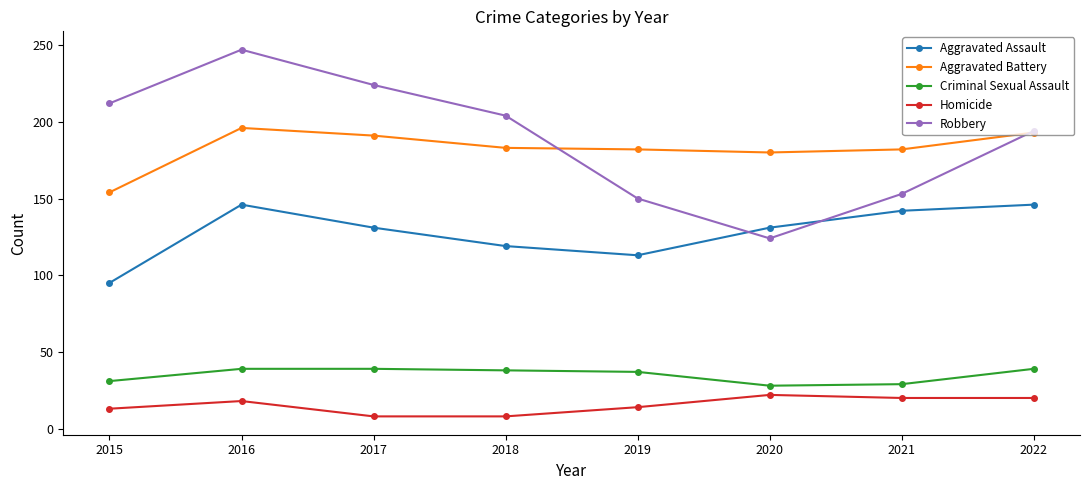

What is the spread (max minus min) of values at 2020?

158